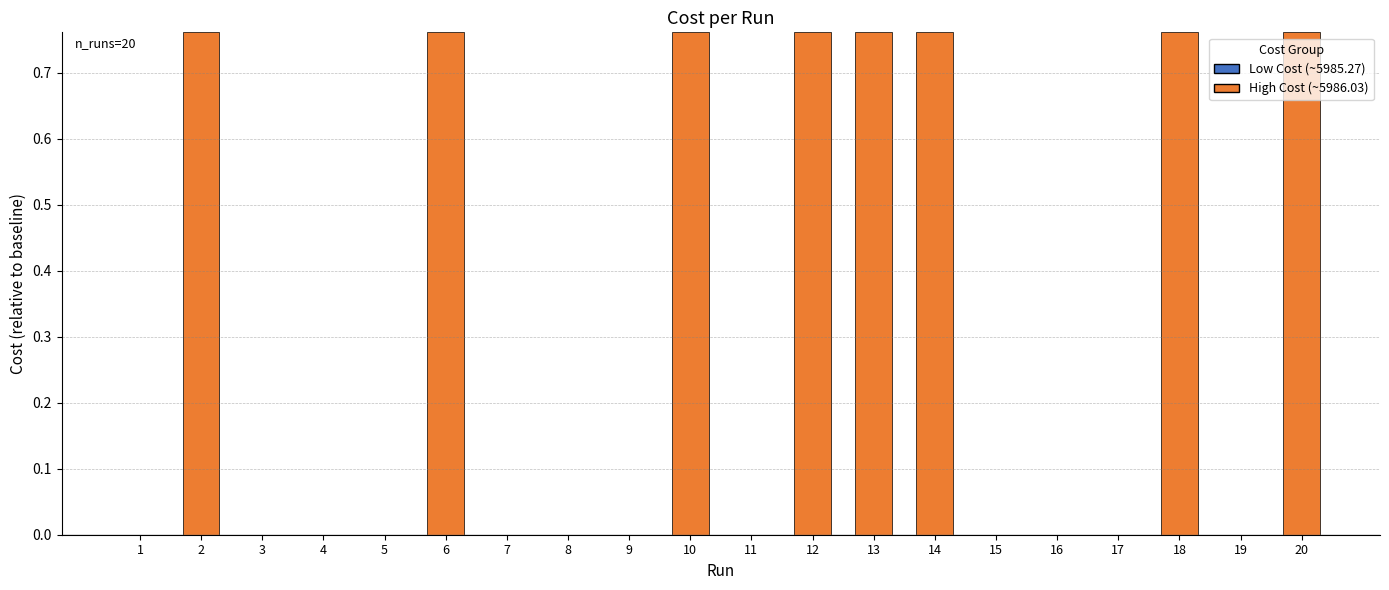

True or false: the data shows 0.0 at 8.

True